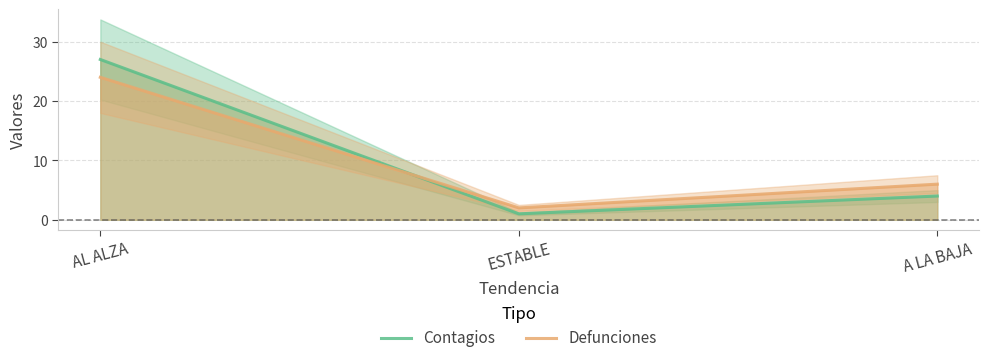

What are all the series names shown in the legend?

Contagios, Defunciones